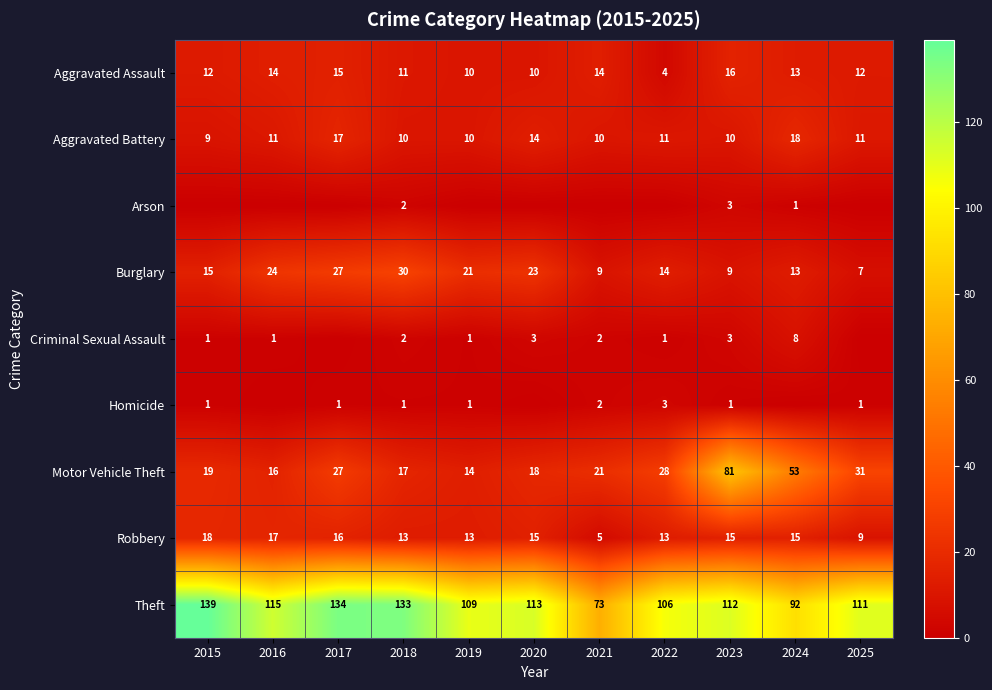

What value does the Aggravated Assault series have at 2022, to the nearest 5?

5